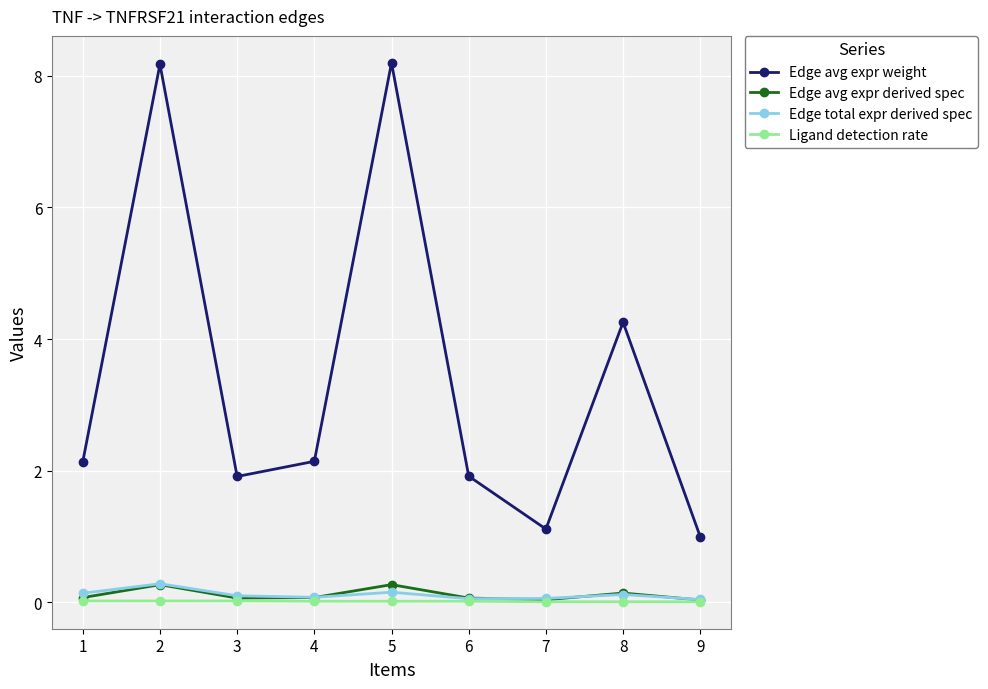

Is the value of Edge total expr derived spec at 8 greater than the value of Ligand detection rate at 4?

Yes